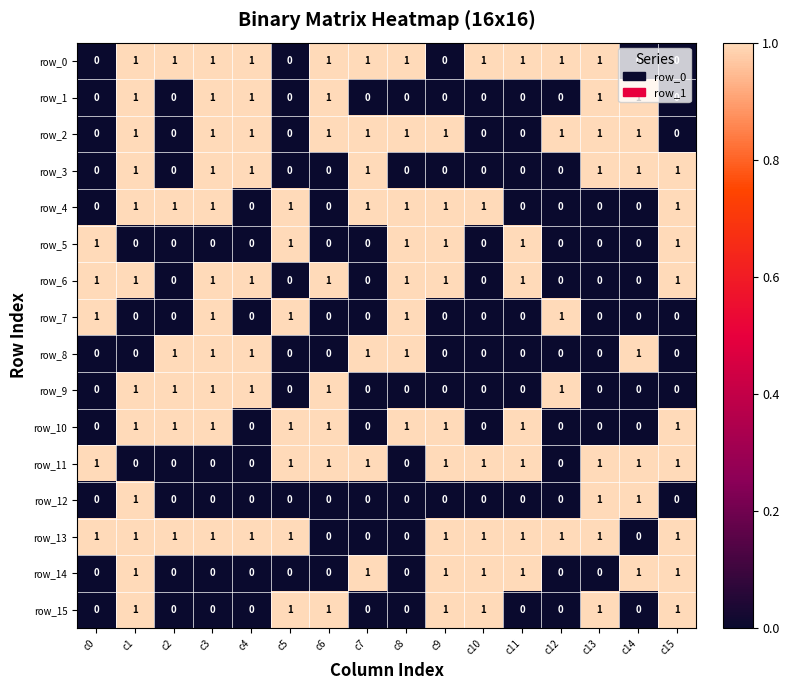

What is the sum of all row_2 values?

10